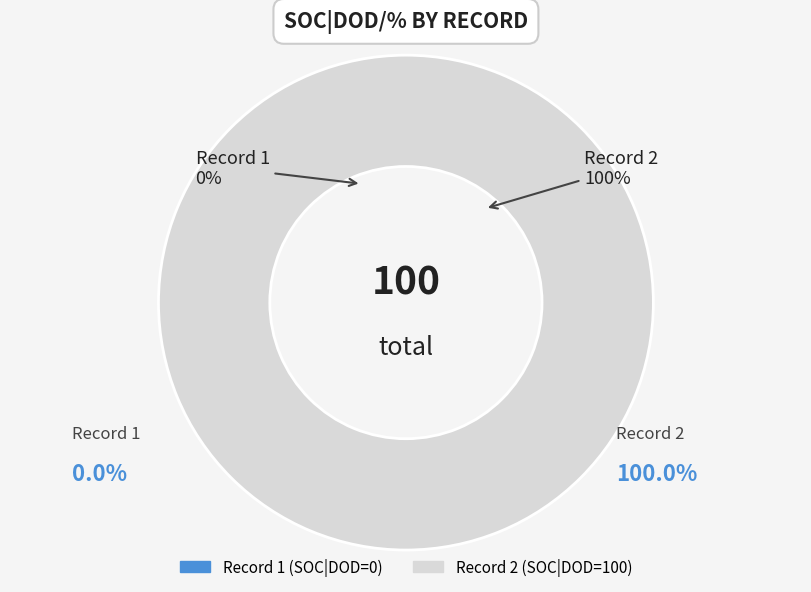

To the nearest percent, what portion does 2 represent?

100%